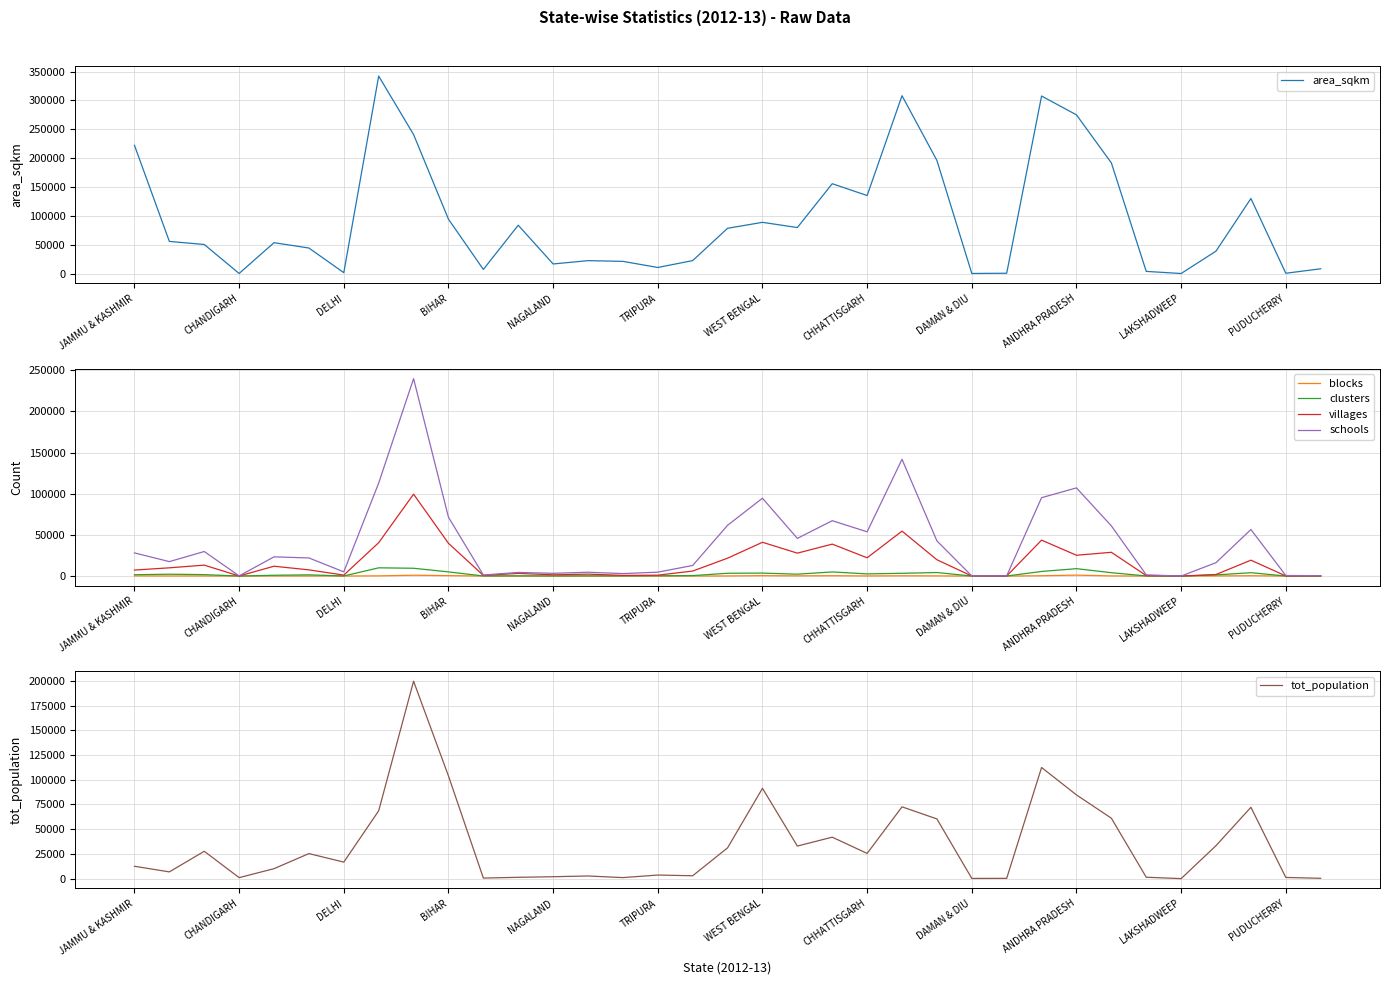

Rank the series by their maximum value, from highest to lowest.

area_sqkm, schools, tot_population, villages, clusters, blocks